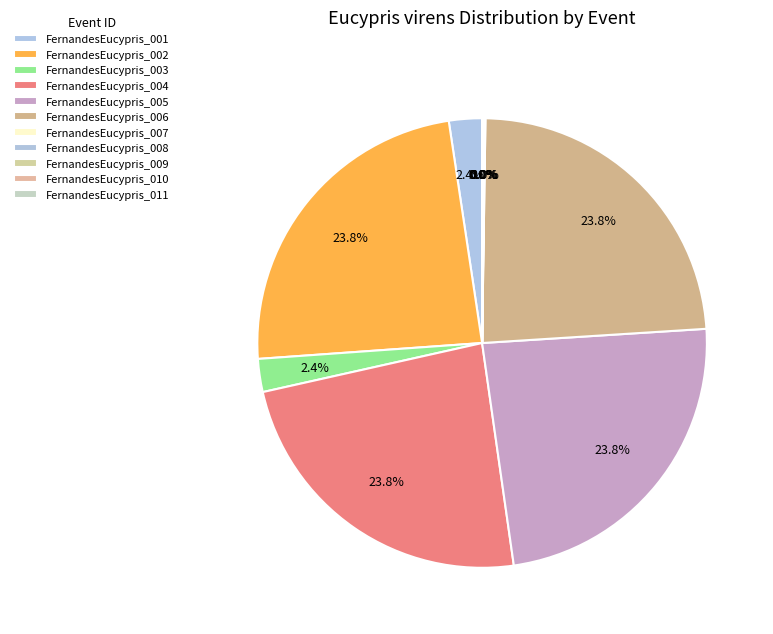

Does FernandesEucypris_003 account for over 50% of the chart?

No